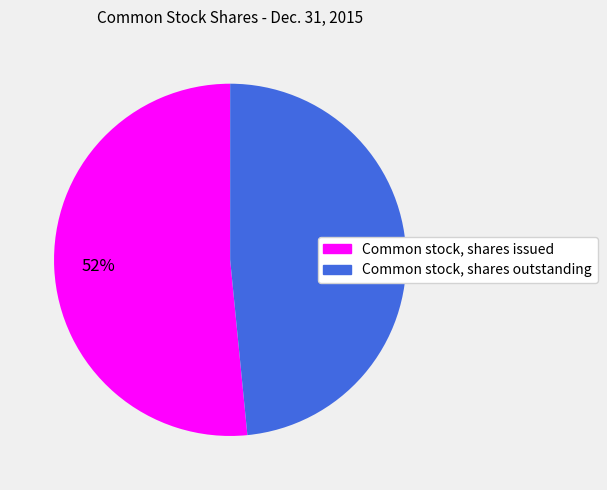

Rank the categories by value from lowest to highest.

Common stock, shares outstanding, Common stock, shares issued